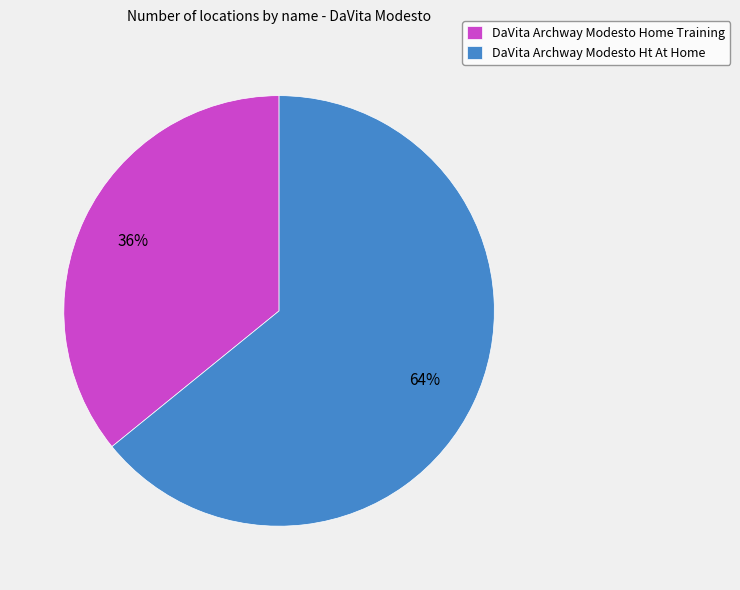

Which slice is the largest?

DaVita Archway Modesto Ht At Home